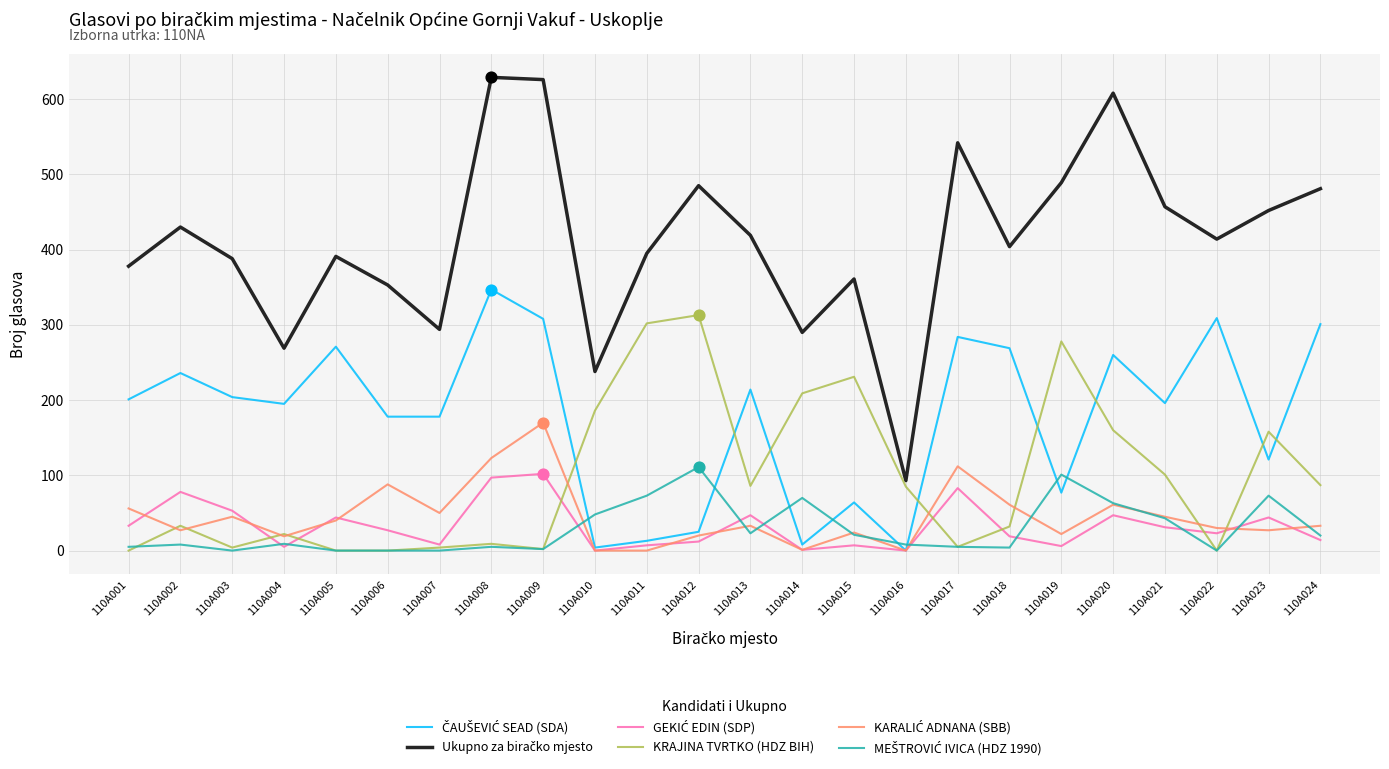

Which series changed the most between 110A005 and 110A012?

KRAJINA TVRTKO (HDZ BIH)